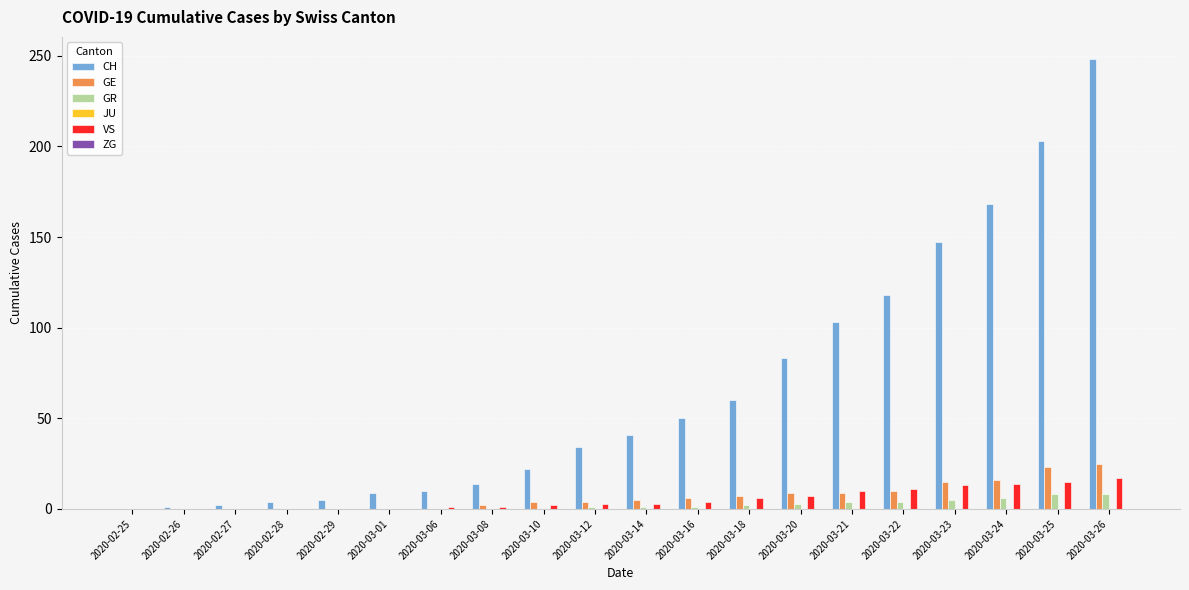

What is the spread (max minus min) of values at 2020-03-22?

114